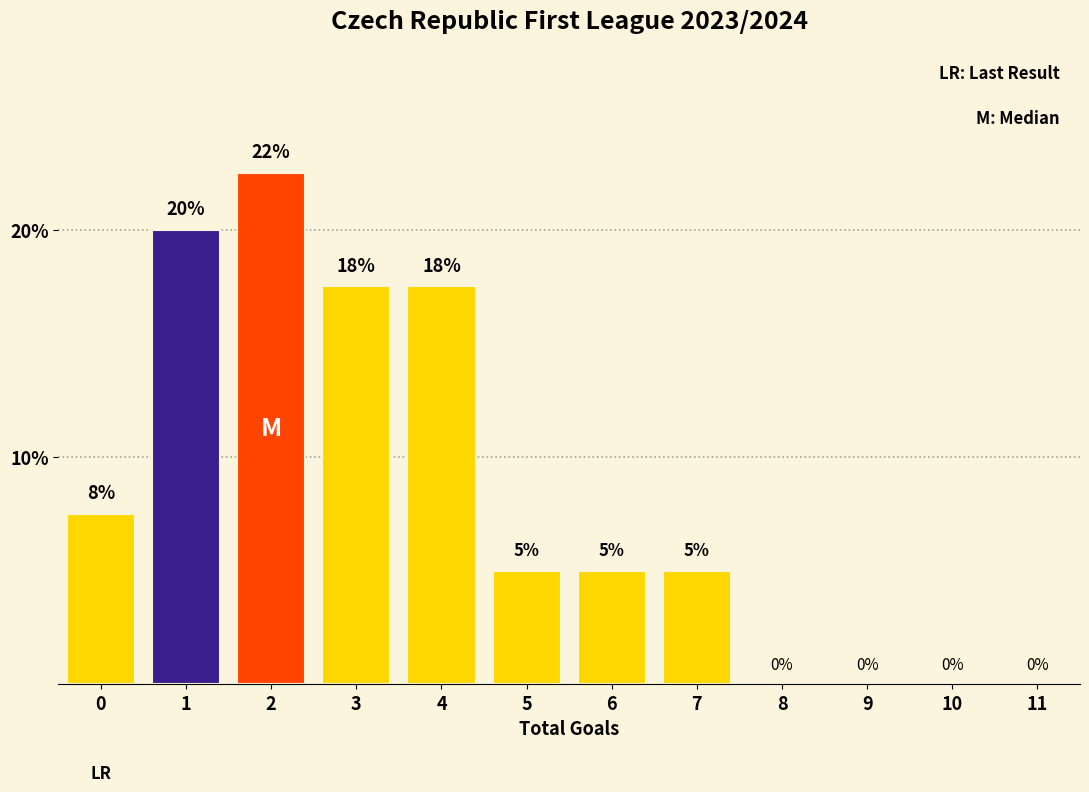

The chart shows a value of 20.0 at 1. True or false?

True